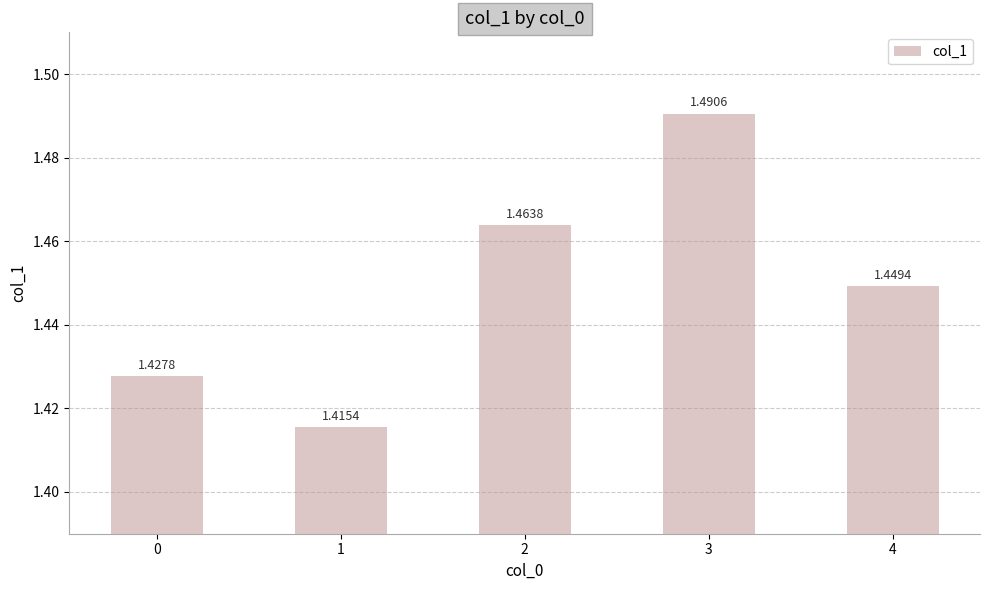

Count the number of data series in this chart.

1